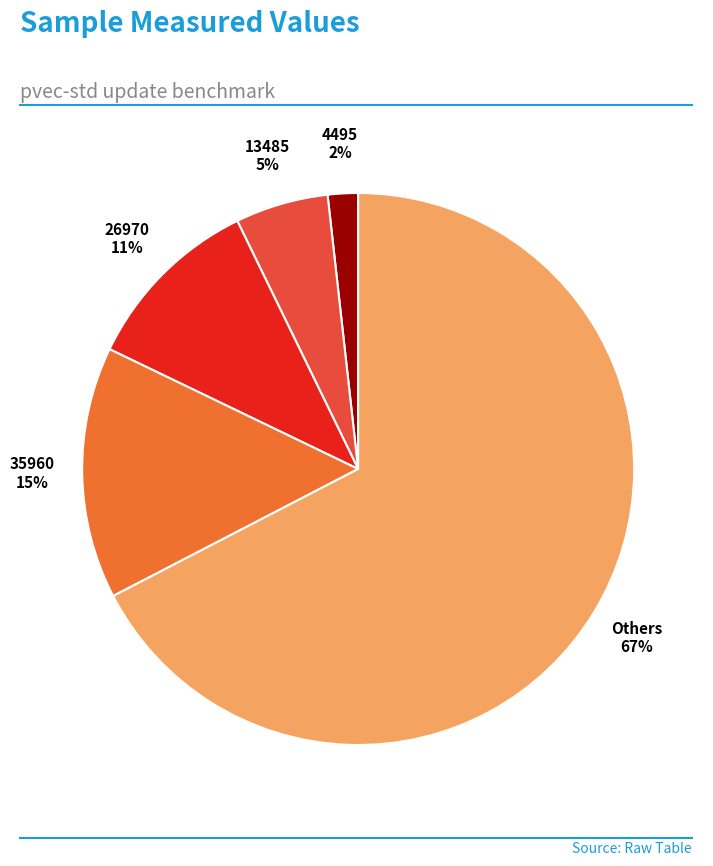

True or false: 4495 accounts for 14% of the total.

False